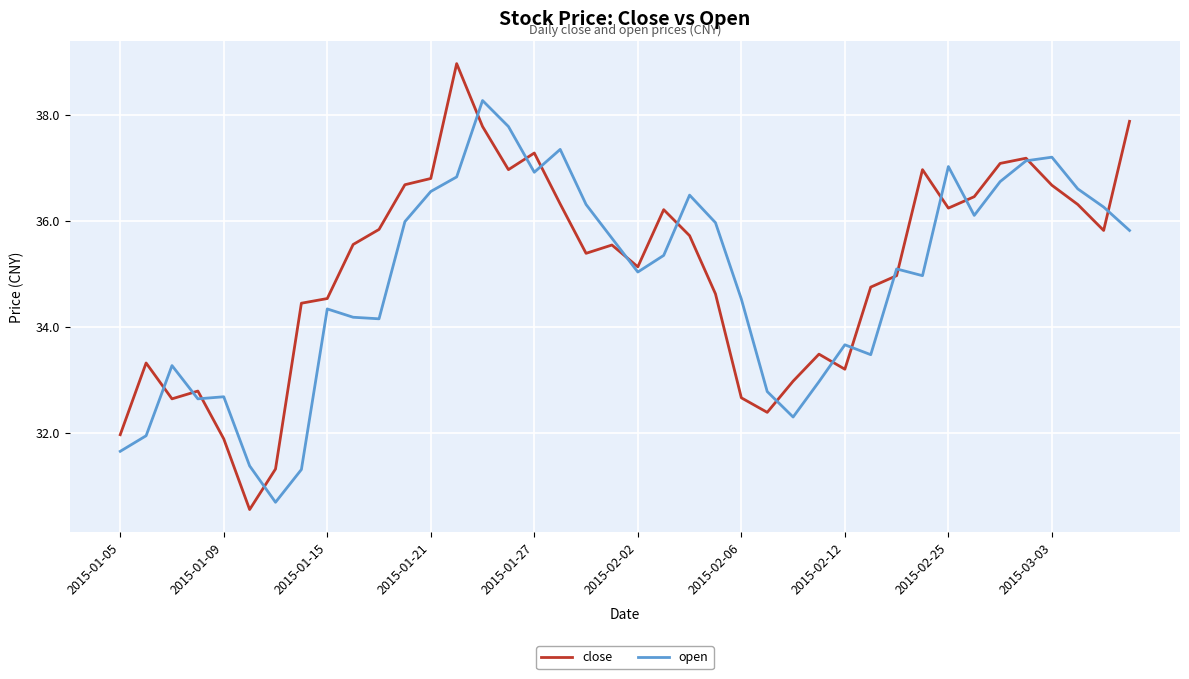

List the series in order of their peak value, highest first.

close, open